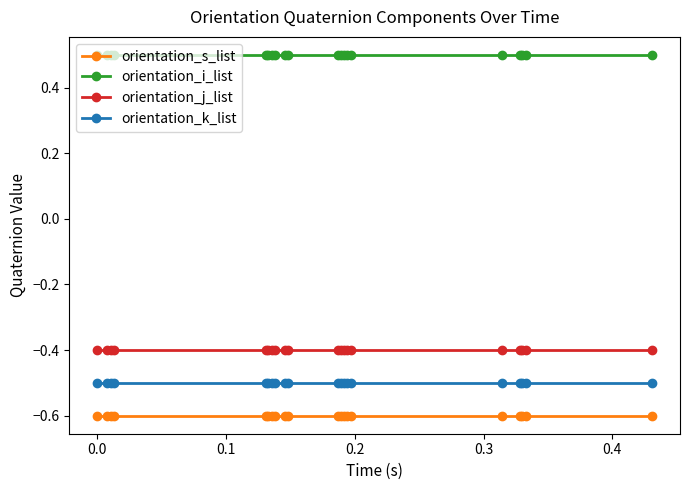

Which series has the largest total across all categories?

orientation_i_list